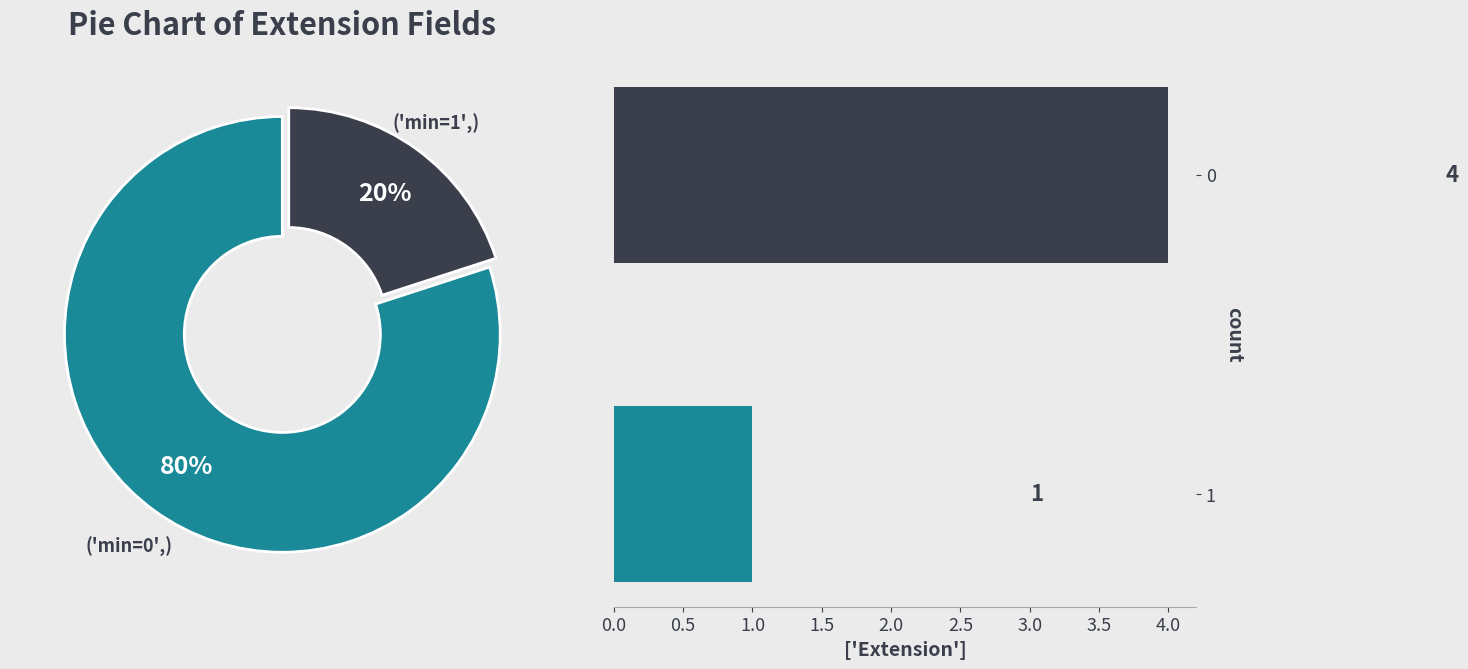

To the nearest percent, what is the average slice percentage?

50%